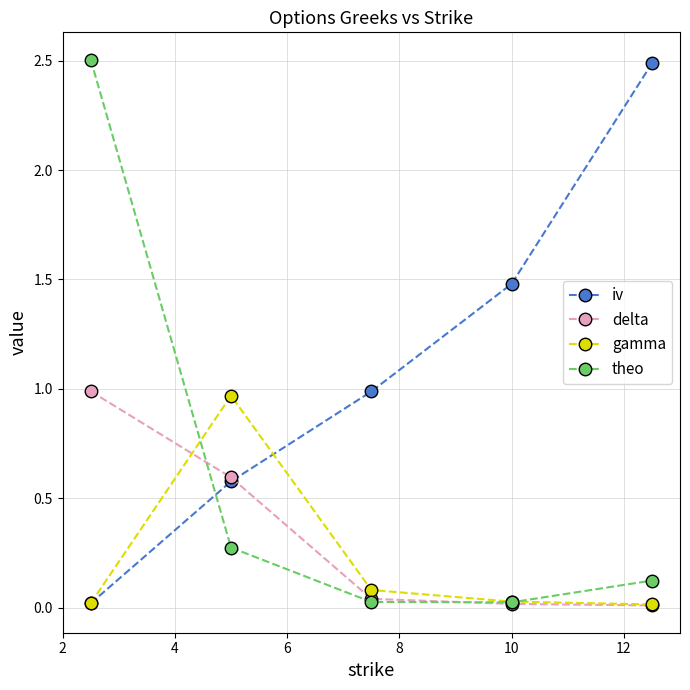

True or false: iv and theo cross at least once.

True